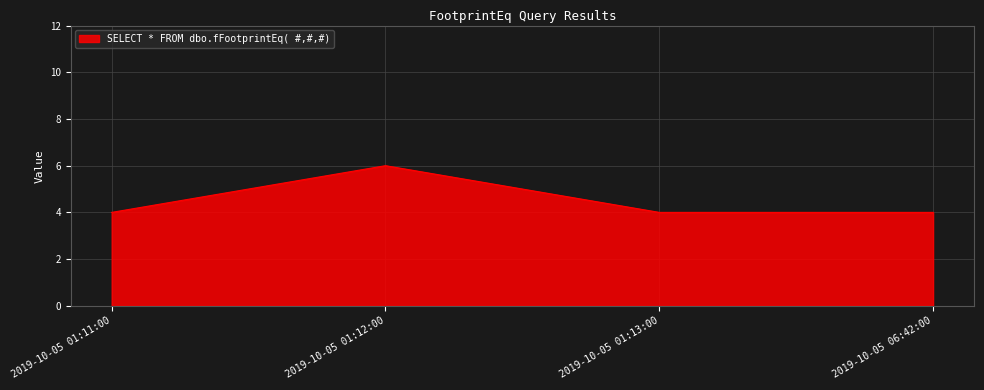

What is the sum of the values at 2019-10-05 01:11:00 and 2019-10-05 01:12:00?

10